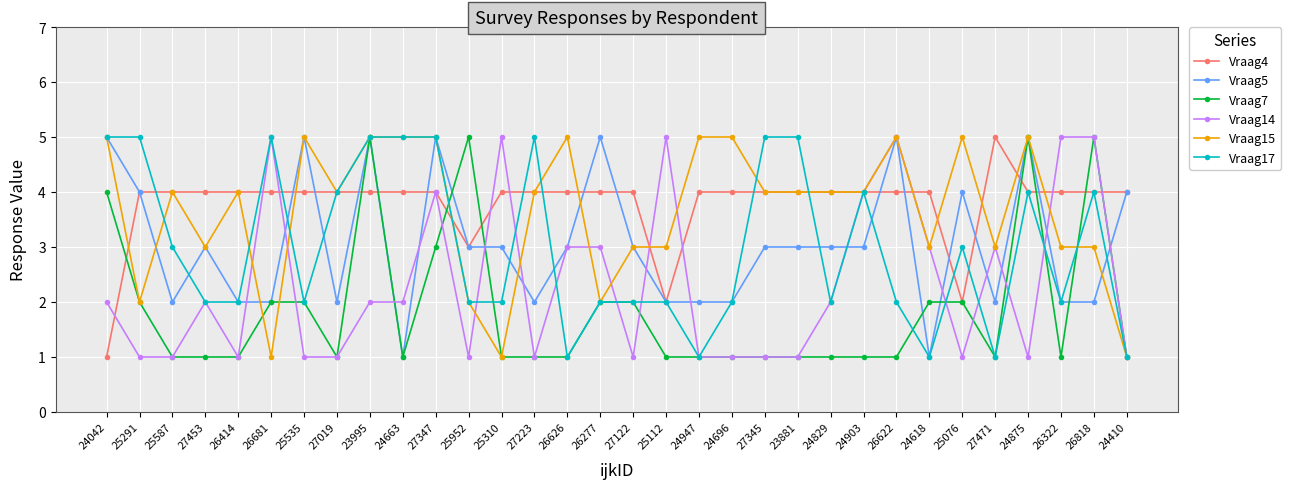

Which series ends up on top after the final intersection of Vraag17 and Vraag4?

Vraag4